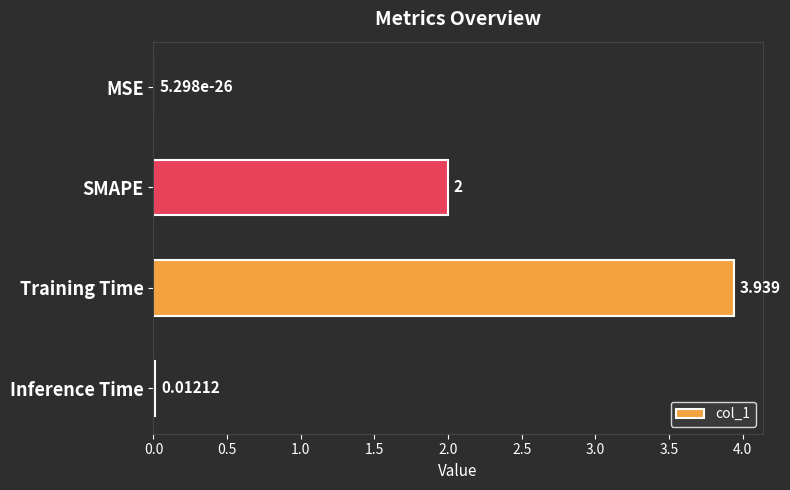

Which has a higher value, MSE or SMAPE?

SMAPE